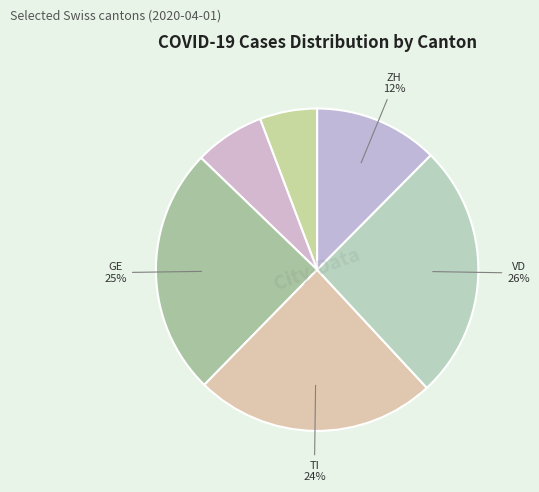

How many segments does this pie chart have?

6